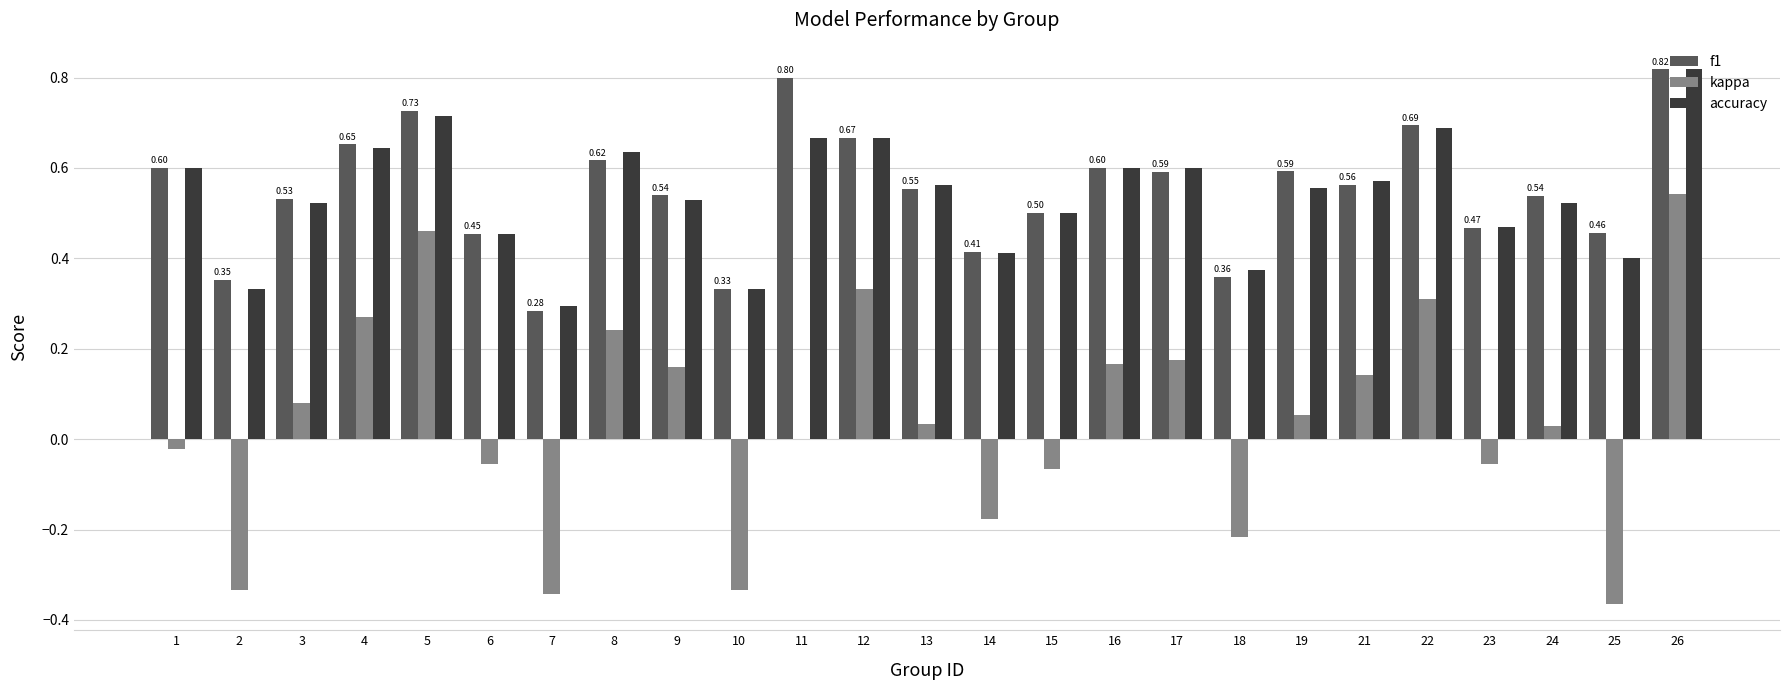

Is the value of f1 at 21 greater than the value of kappa at 5?

Yes